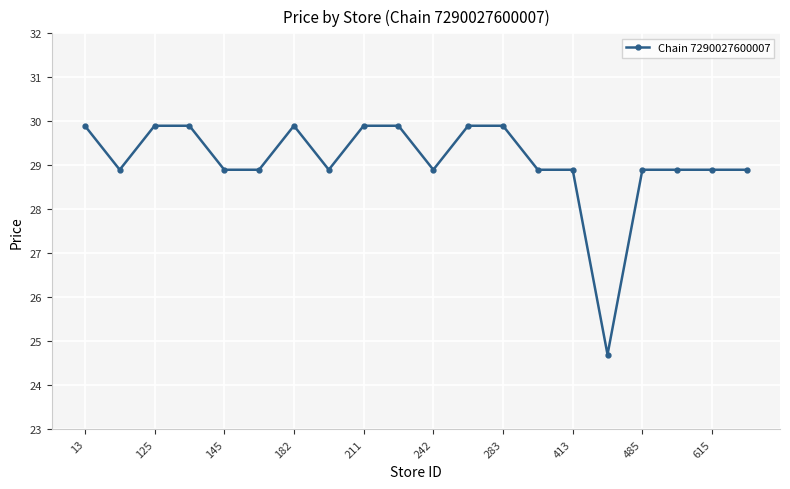

How many data points are less than 28?

1